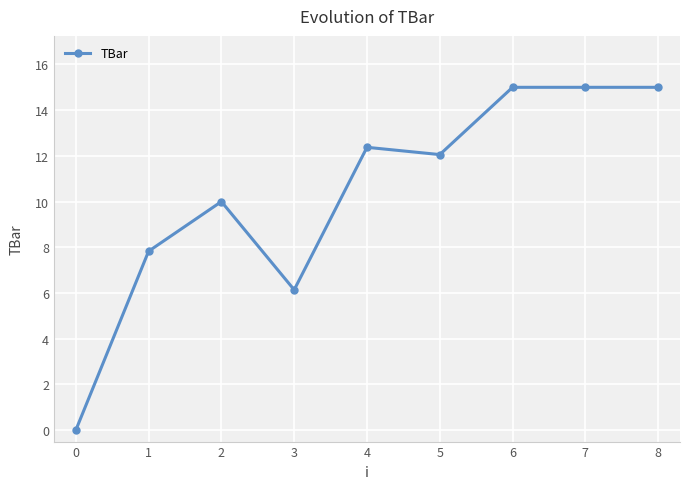

How many values are below 12?

4